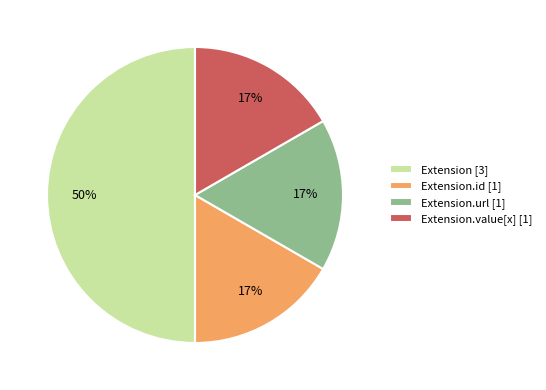

Is Extension.url [1] the majority of the pie?

No